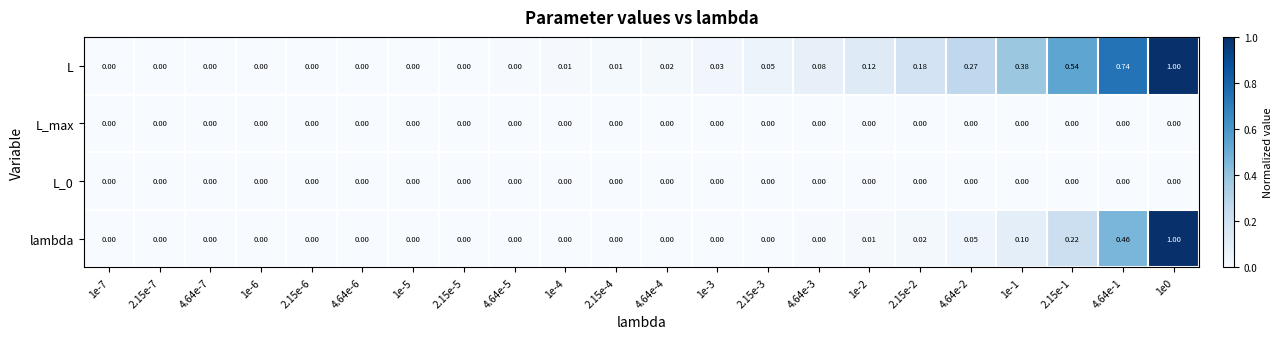

Which series has the largest total across all categories?

L